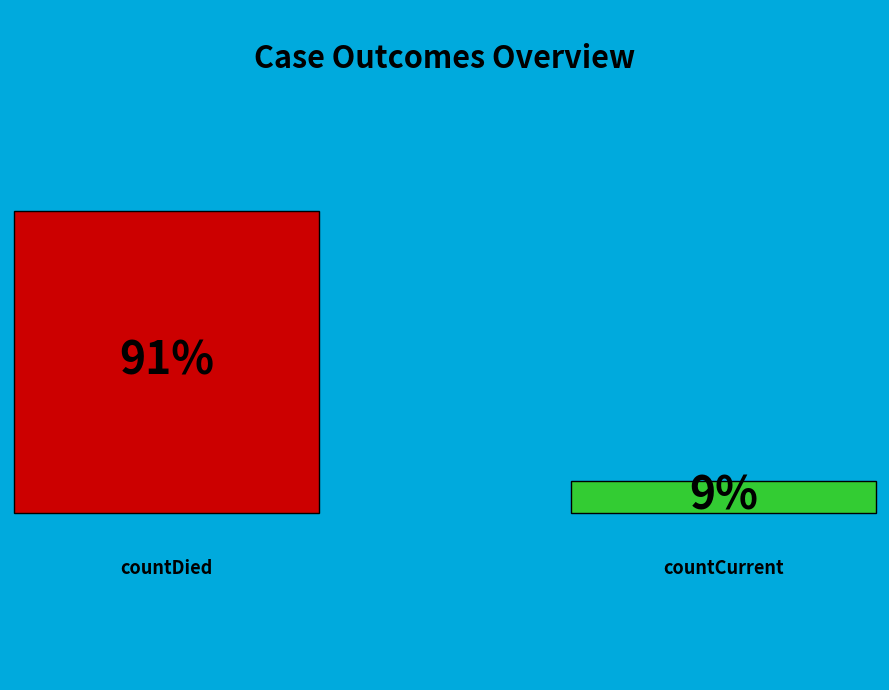

Does countCurrent account for over 50% of the chart?

No